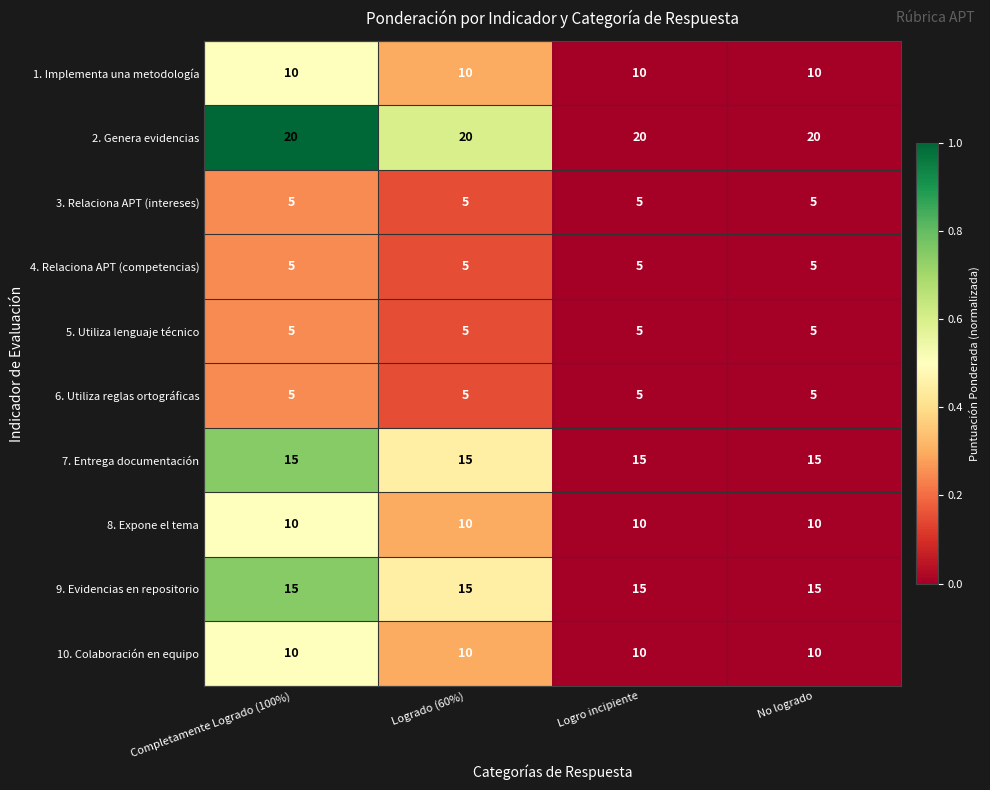

Which series has the largest total across all categories?

2. Genera evidencias